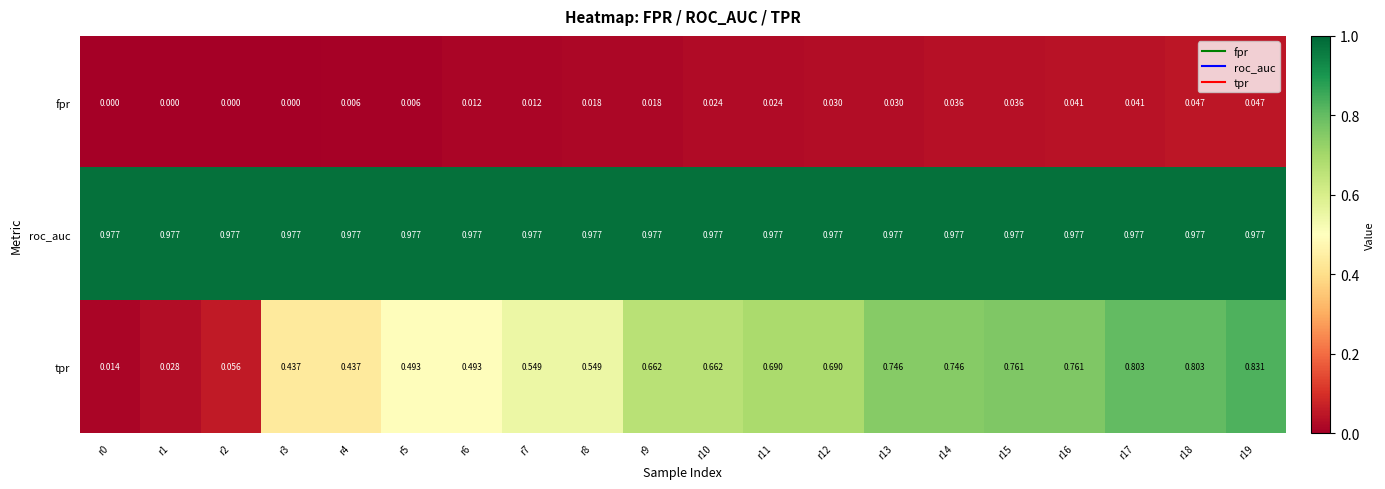

What is the total value across all series at r14?

1.8